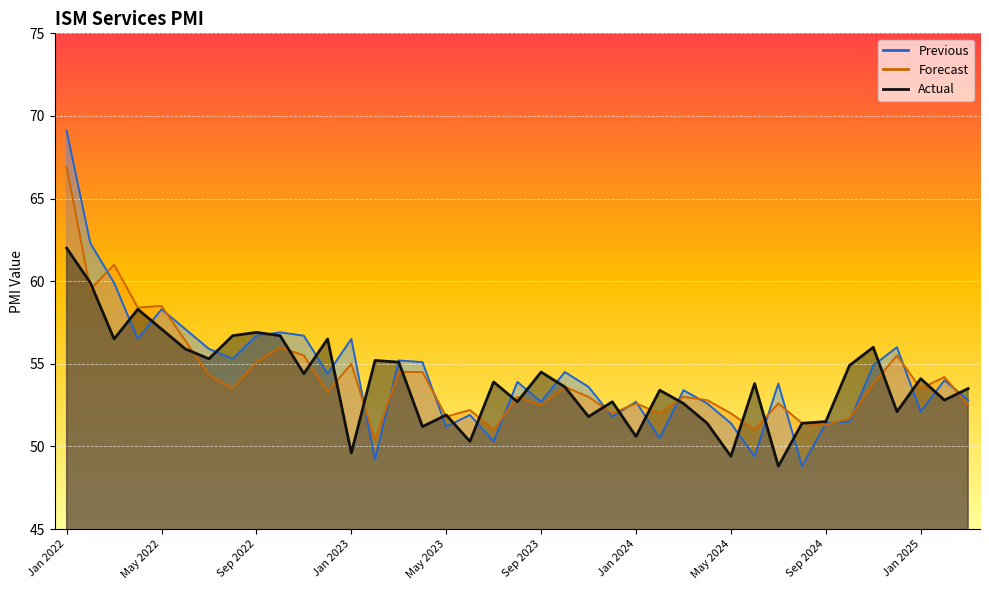

What is the difference between the second highest and minimum values in the Actual series?

11.1